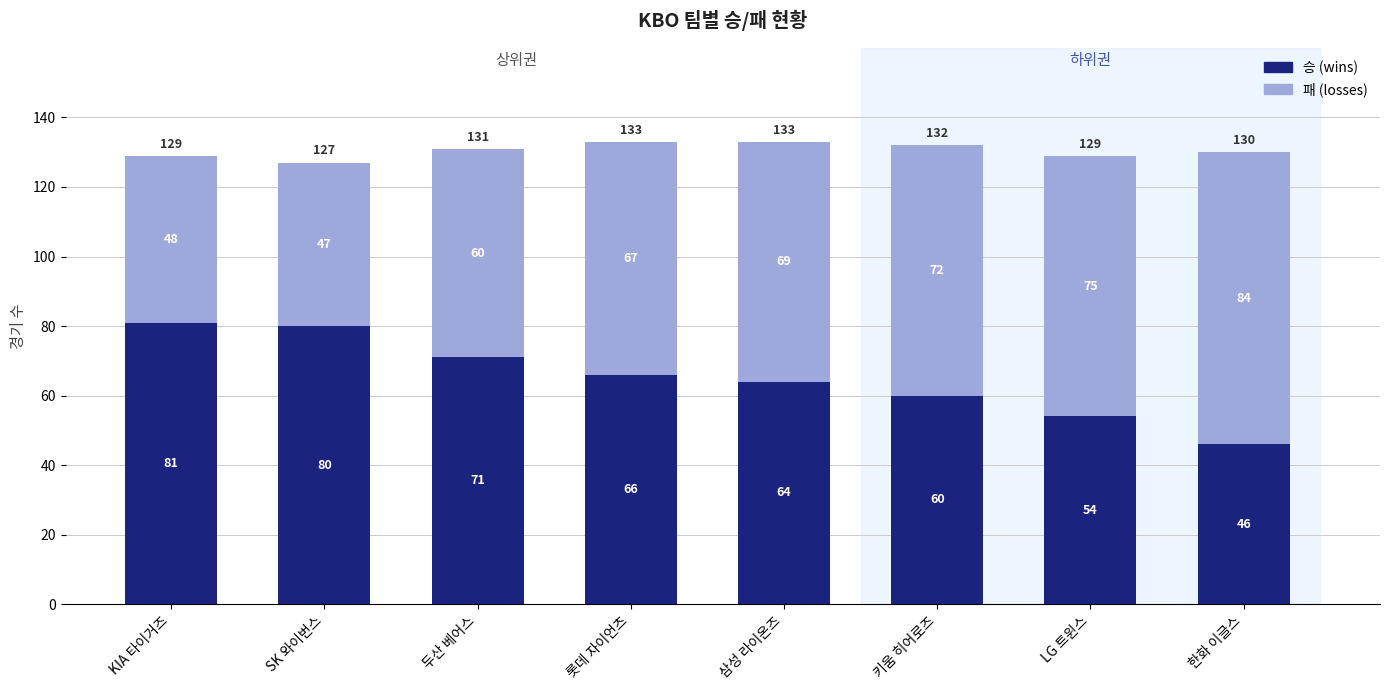

At which label does 승 (wins) first exceed 66?

KIA 타이거즈